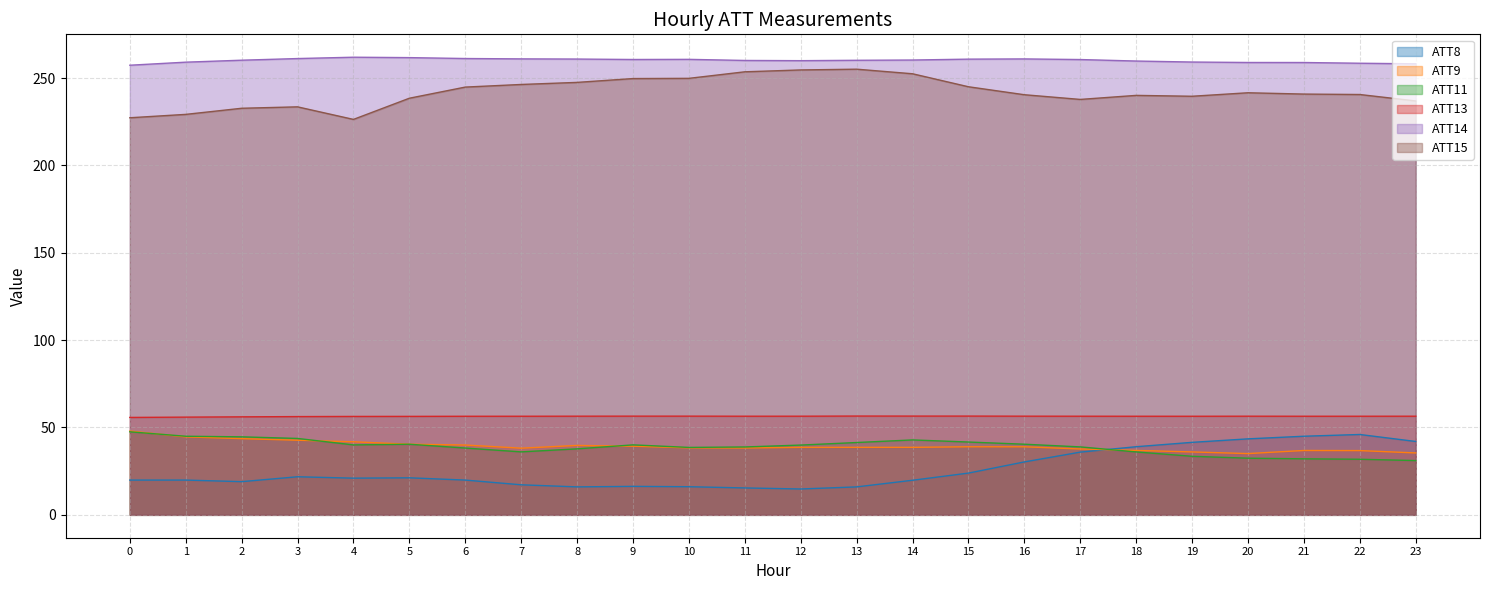

What is the maximum value shown in the chart?

262.0